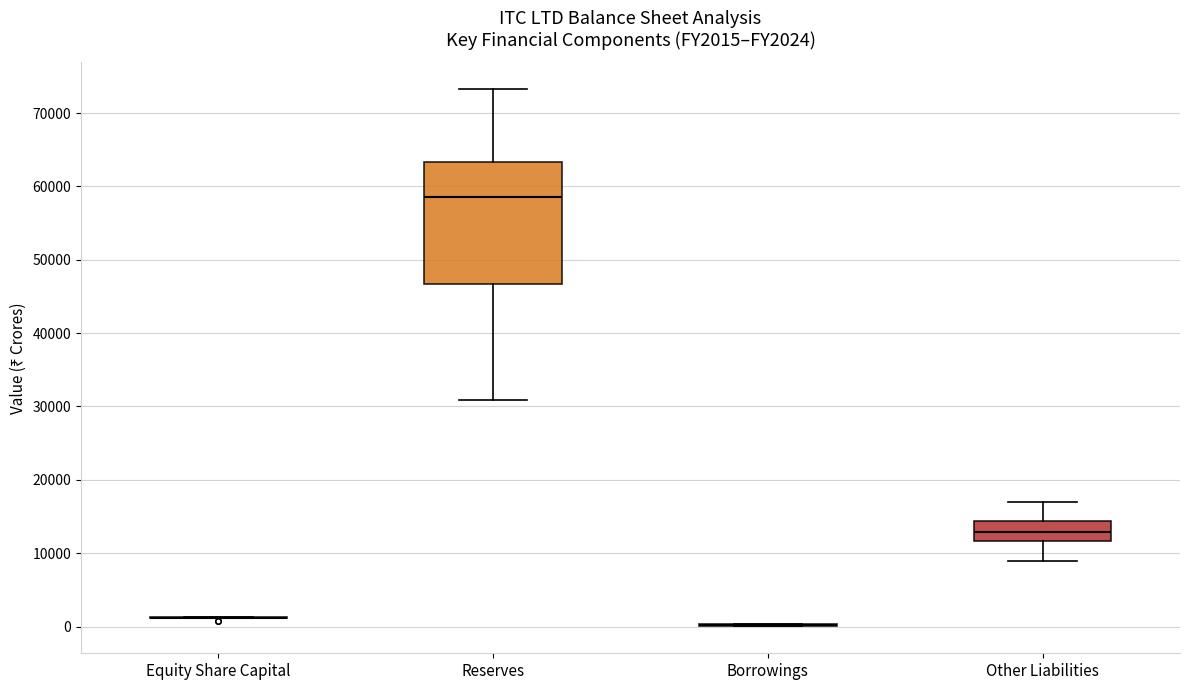

Which box is the tallest, from its lower edge to its upper edge?

Reserves